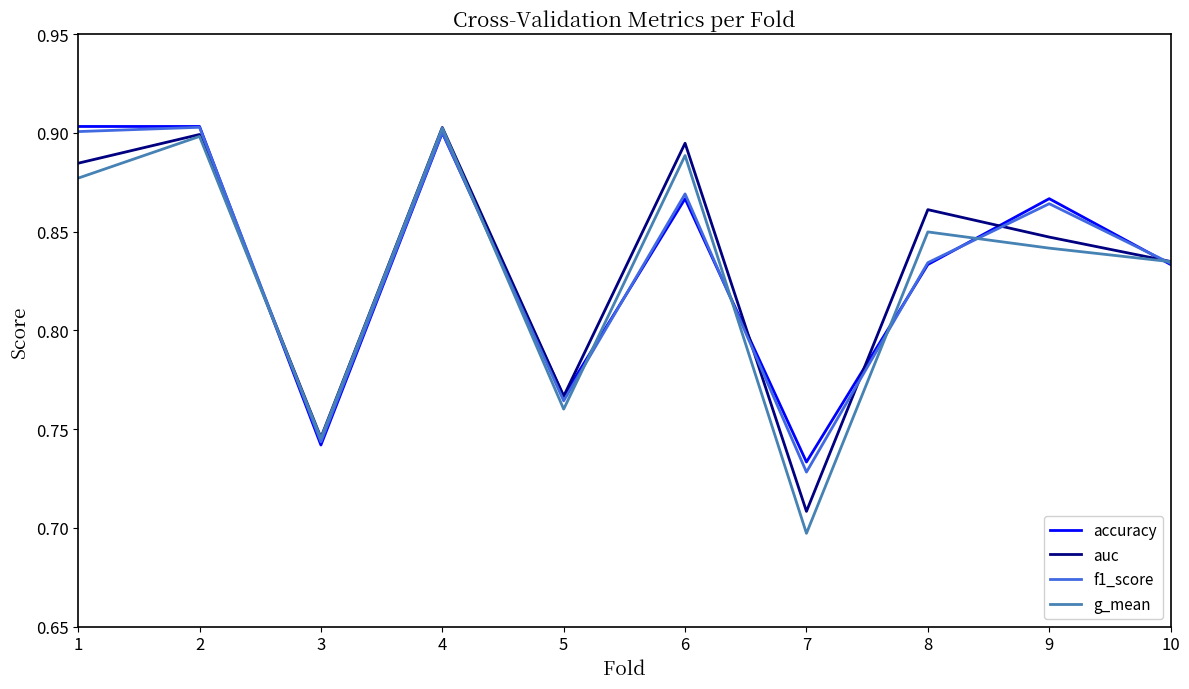

What is the difference between the maximum and minimum values in the auc series?

0.2